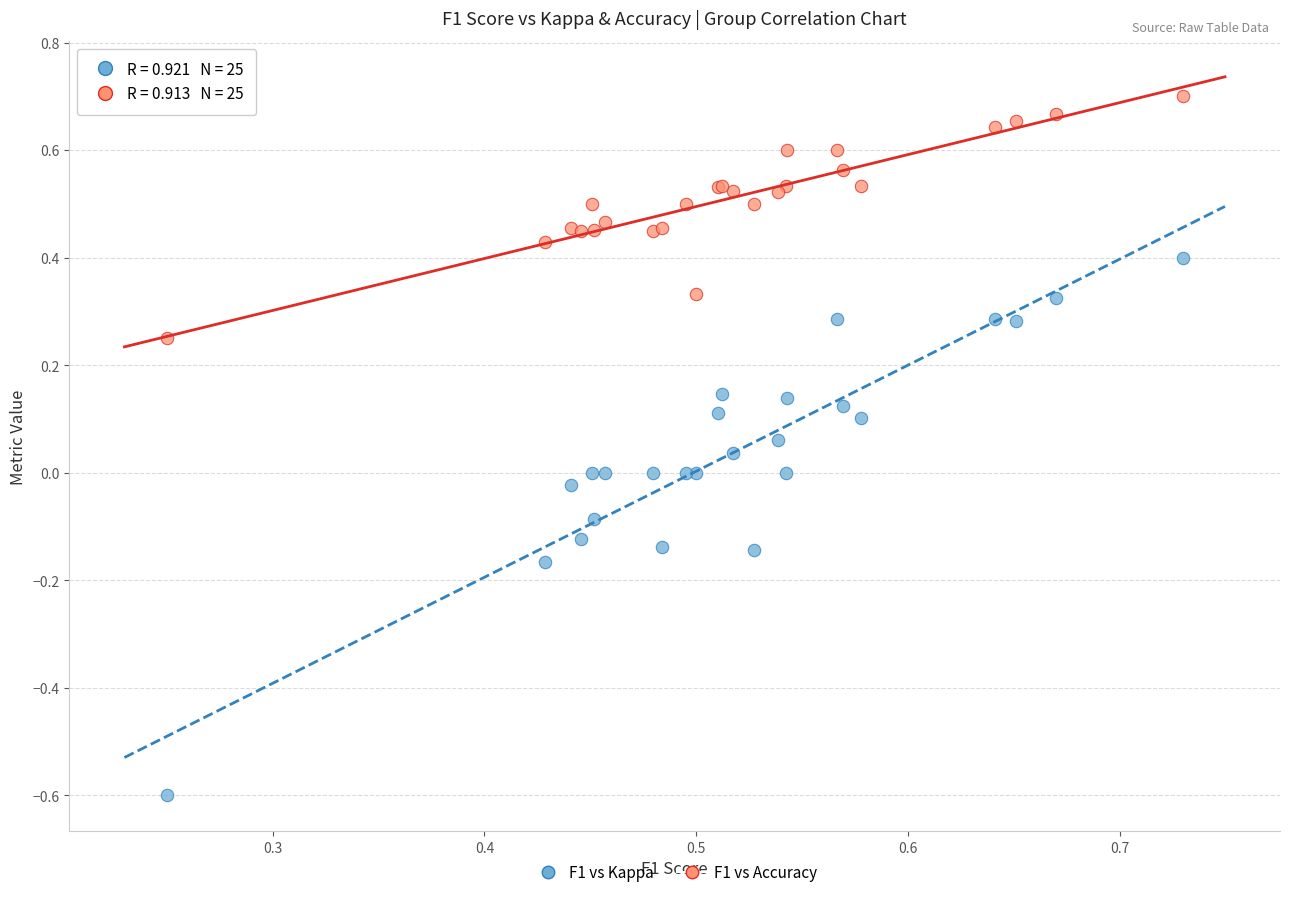

Which series contains the lowest Y value?

F1 vs Kappa